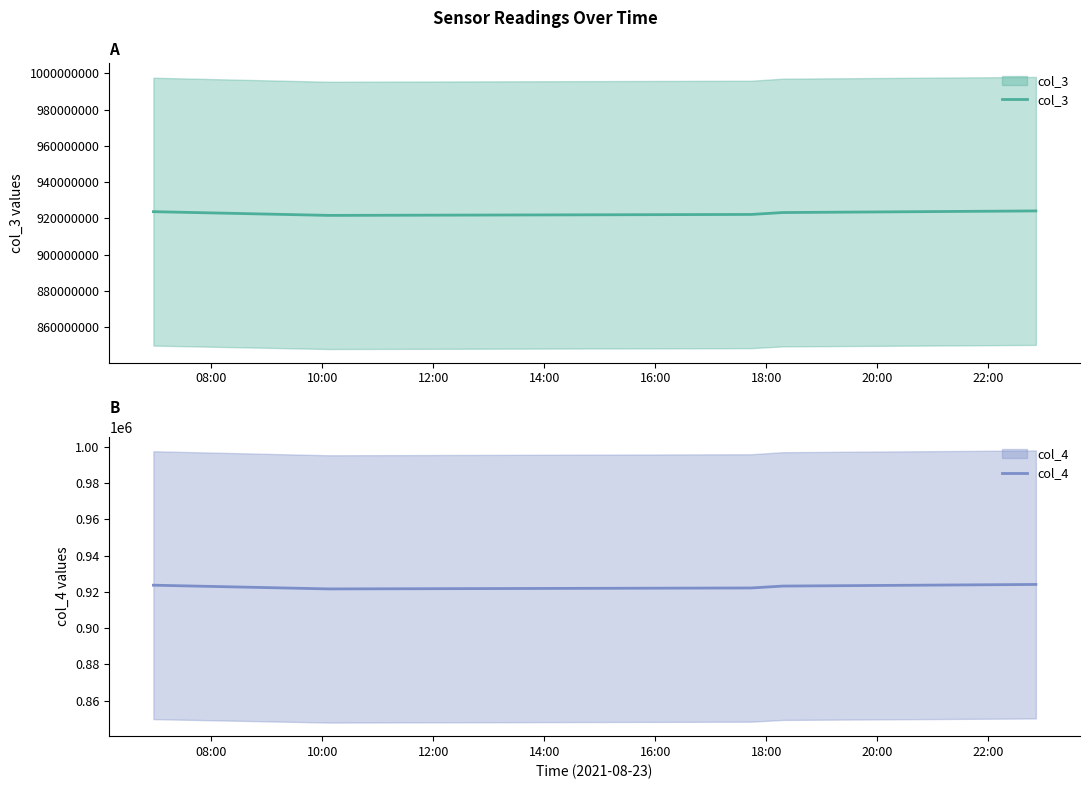

What is the smallest value displayed?

921592